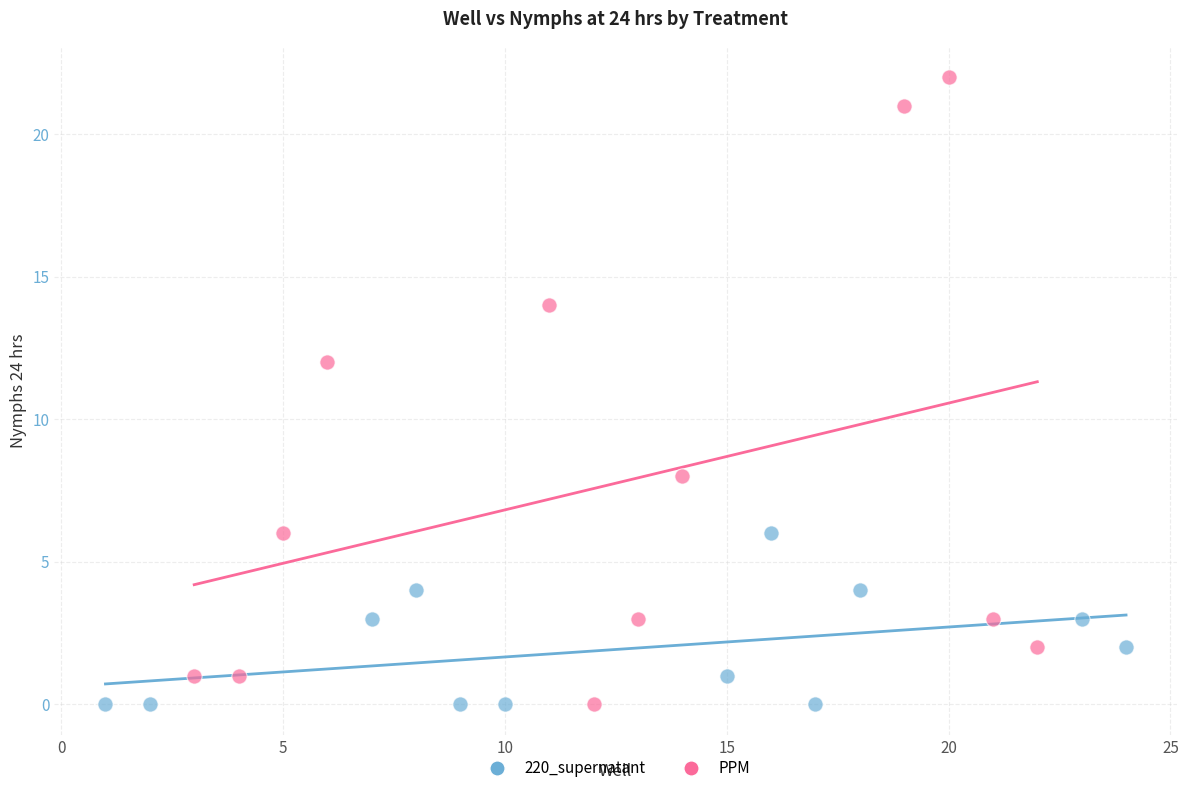

Which series contains the highest Y value?

PPM